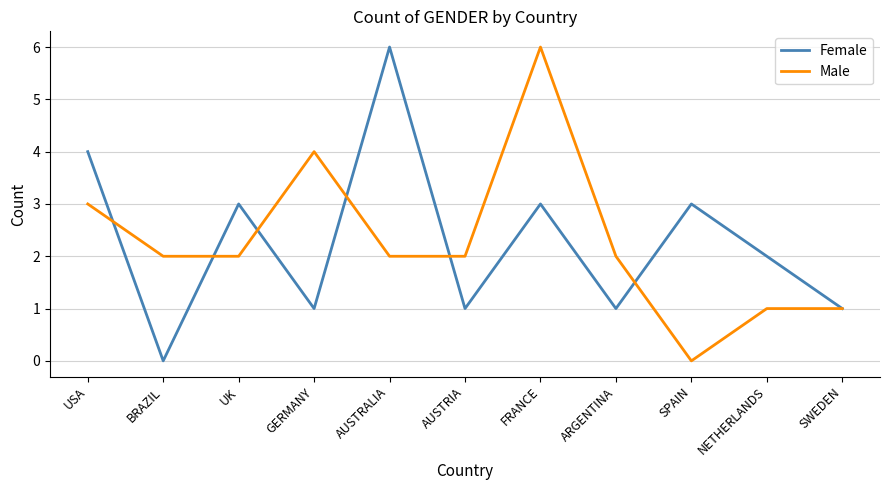

At which label does Female reach its peak?

AUSTRALIA